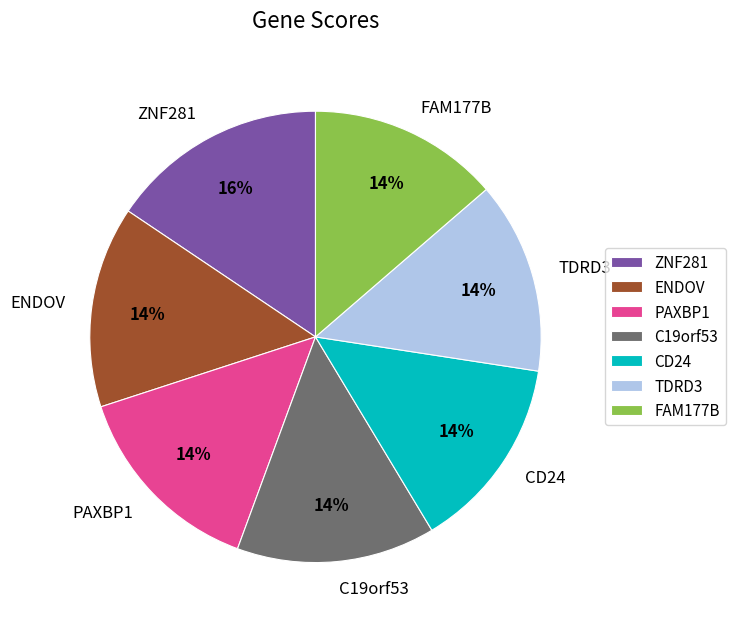

To the nearest percent, what portion does ENDOV represent?

14%